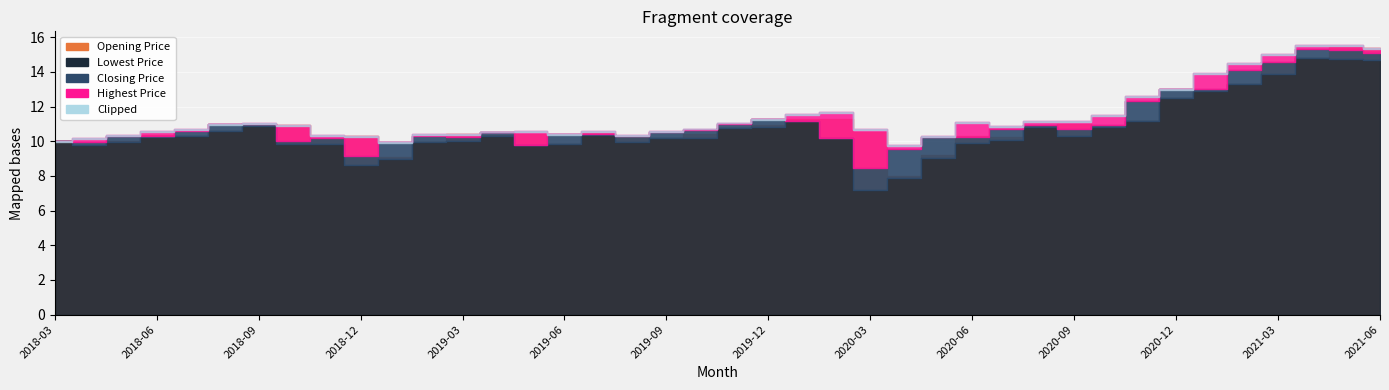

Rank the categories by Closing Price value from lowest to highest.

2020-03, 2018-12, 2020-04, 2019-05, 2019-01, 2018-04, 2018-03, 2018-10, 2020-02, 2018-11, 2019-03, 2020-05, 2020-06, 2018-05, 2019-08, 2018-06, 2019-02, 2019-07, 2019-06, 2019-04, 2019-09, 2018-07, 2019-10, 2020-09, 2020-07, 2020-08, 2020-10, 2018-08, 2018-09, 2019-11, 2020-01, 2019-12, 2020-11, 2021-01, 2020-12, 2021-02, 2021-03, 2021-06, 2021-05, 2021-04